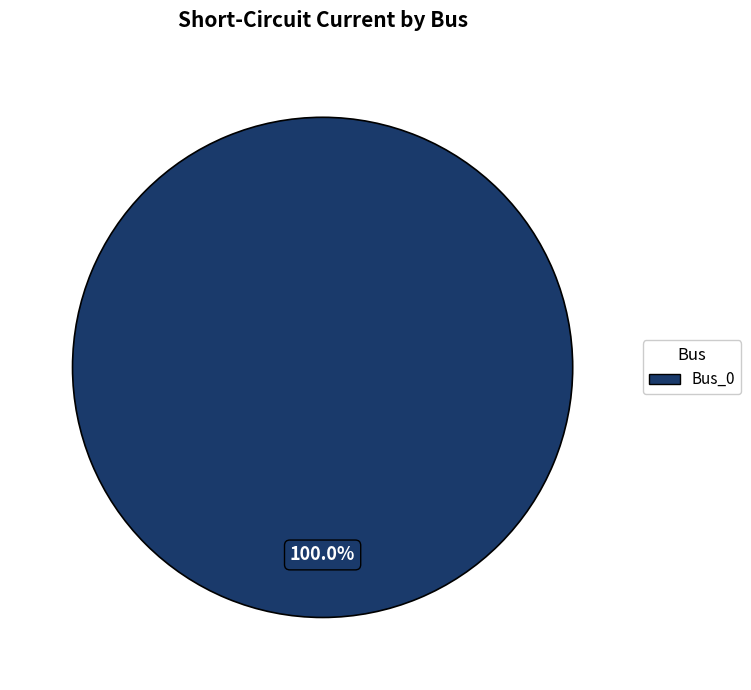

Is there any slice that represents more than half of the pie?

Yes